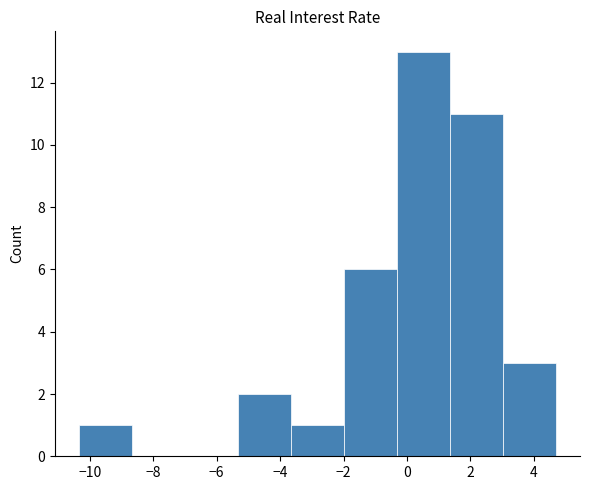

Which range on the x-axis has the tallest bar?

-0.4 to 1.4